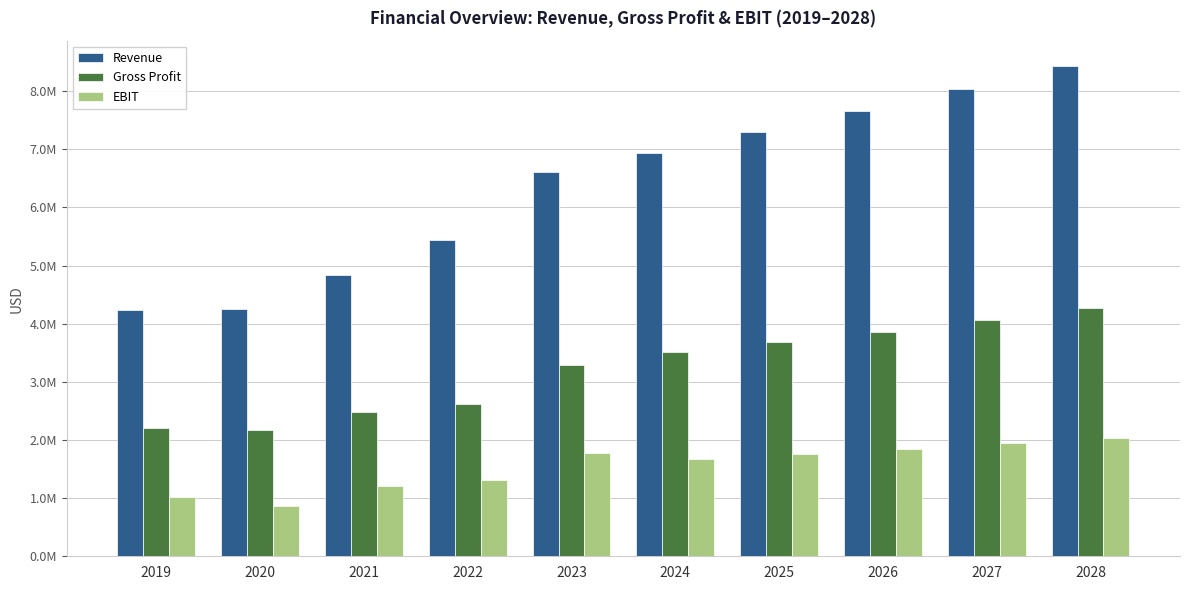

Does the chart contain stacked bars?

No